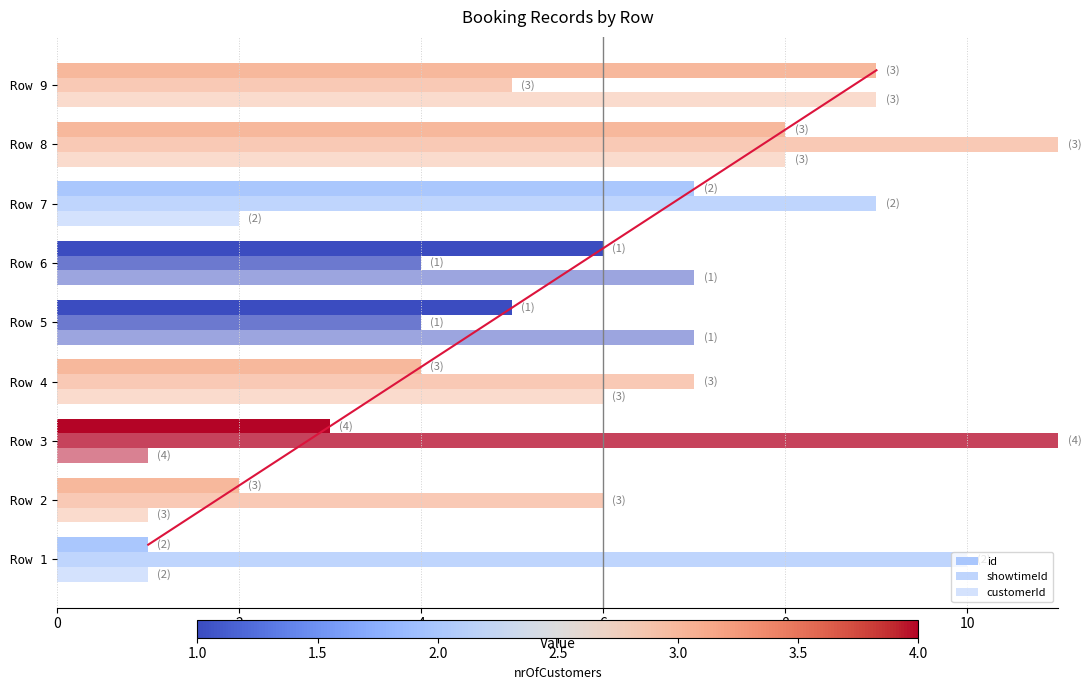

How many categories are shown in the chart?

9